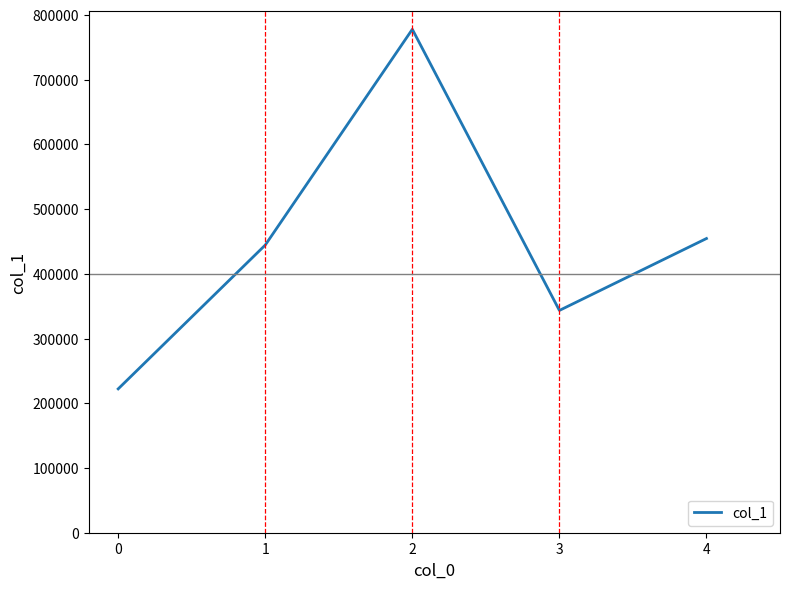

What is the greatest value displayed?

777777